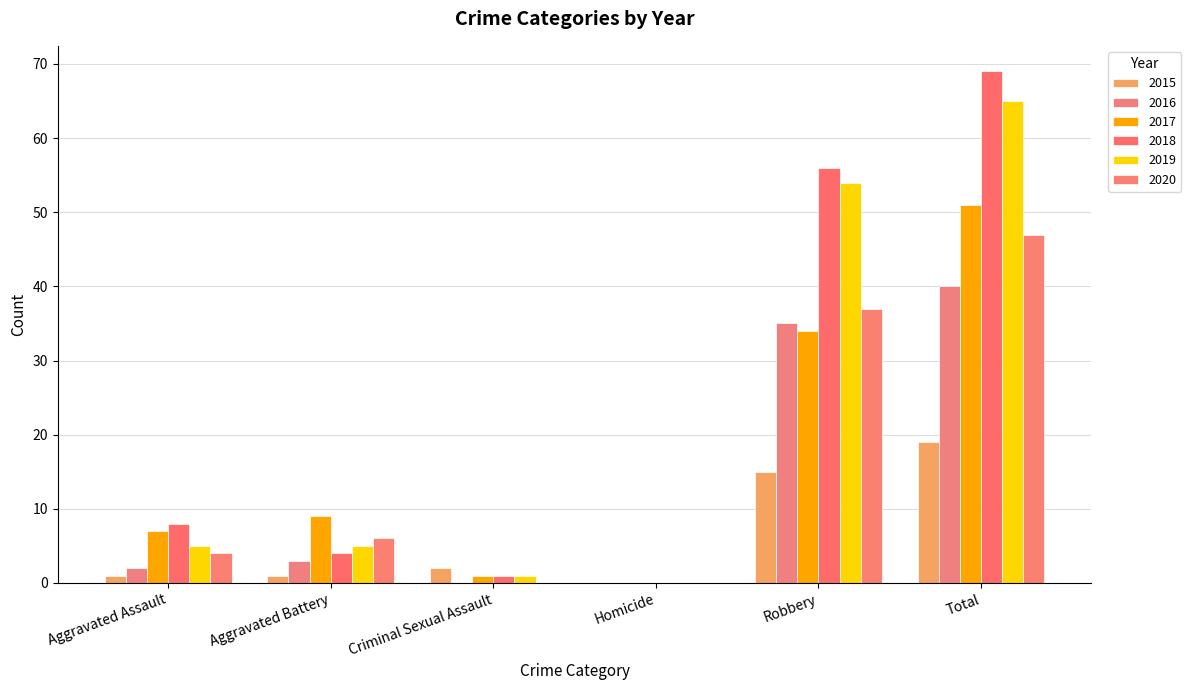

What is the difference between the maximum and minimum values in the 2015 series?

19